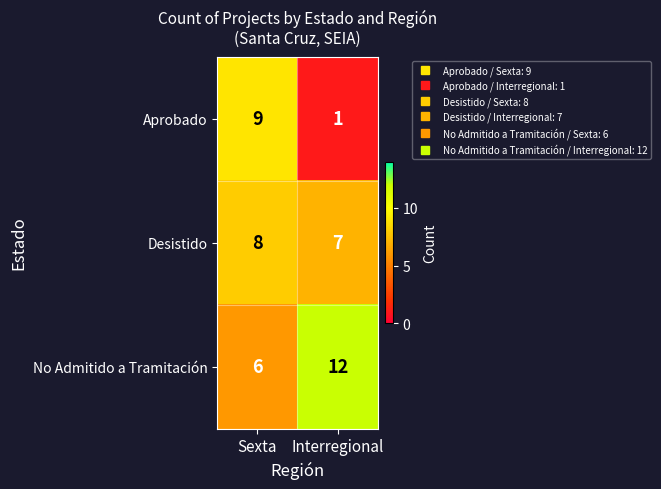

Count the number of data series in this chart.

3